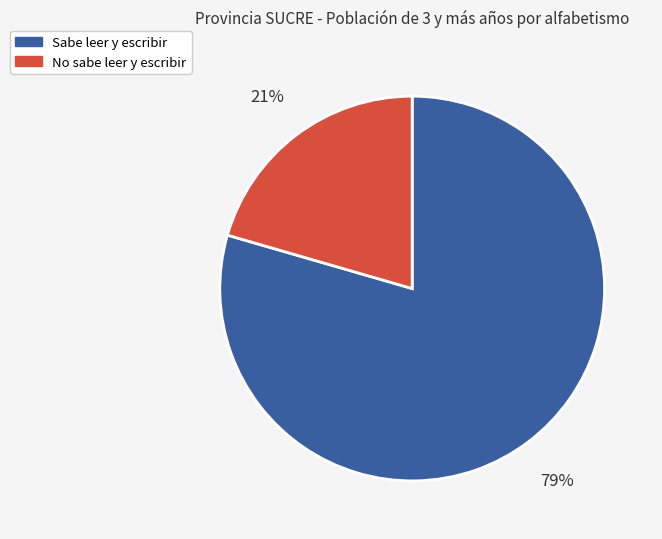

Rank the categories by value from lowest to highest.

No sabe leer y escribir, Sabe leer y escribir